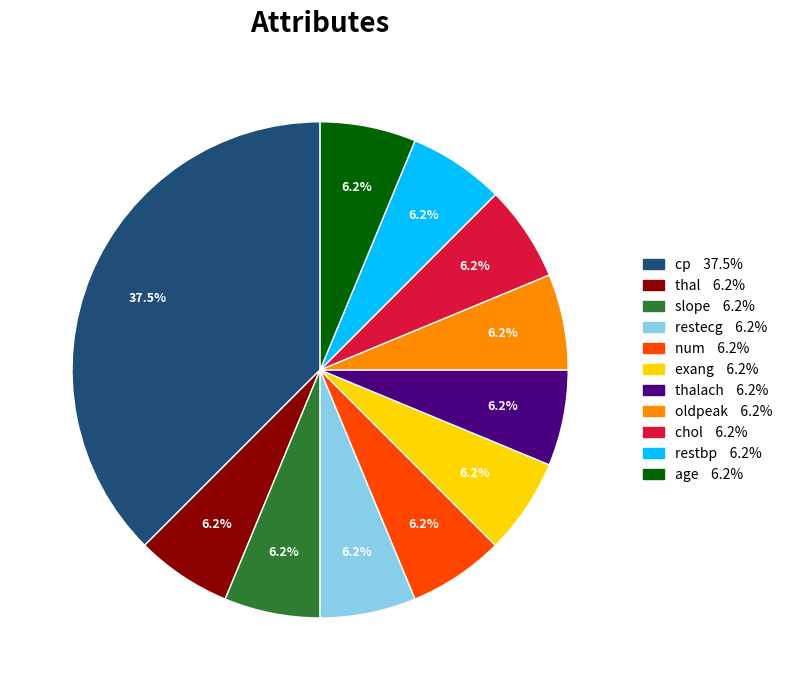

Does any single category account for the majority?

No